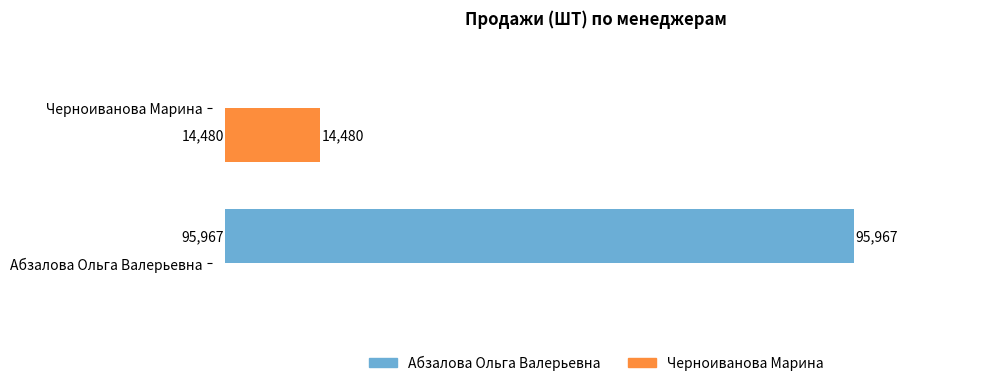

Which series changed the most between Абзалова Ольга Валерьевна and Черноиванова Марина?

Абзалова Ольга Валерьевна